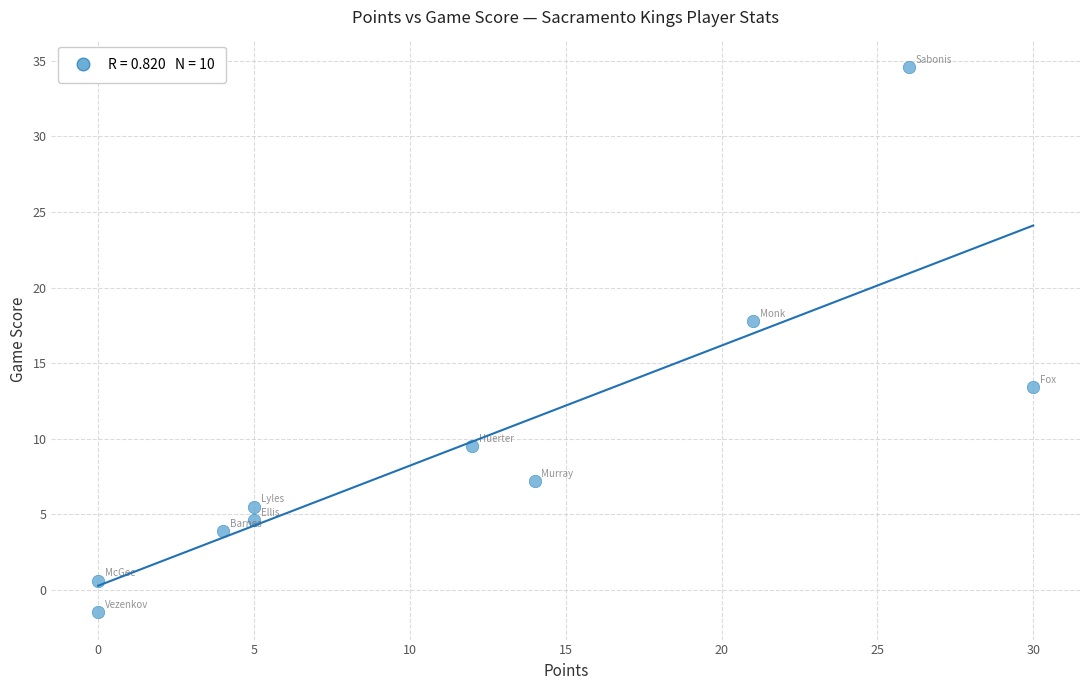

What Y value in the scatter plot is closest to 16?

17.8